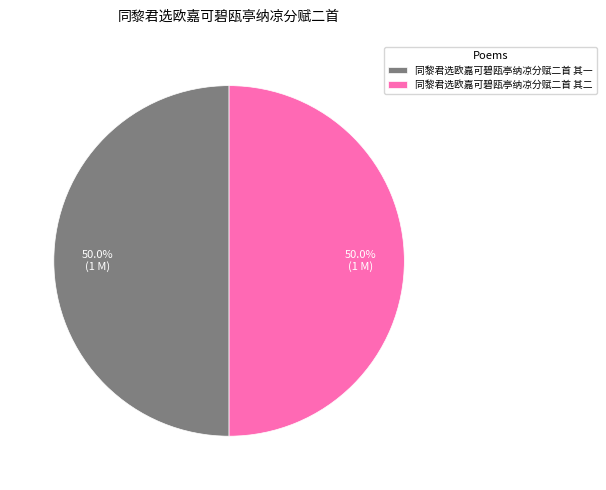

What is the ratio of the value at 同黎君选欧嘉可碧瓯亭纳凉分赋二首 其一 to the value at 同黎君选欧嘉可碧瓯亭纳凉分赋二首 其二?

1.0